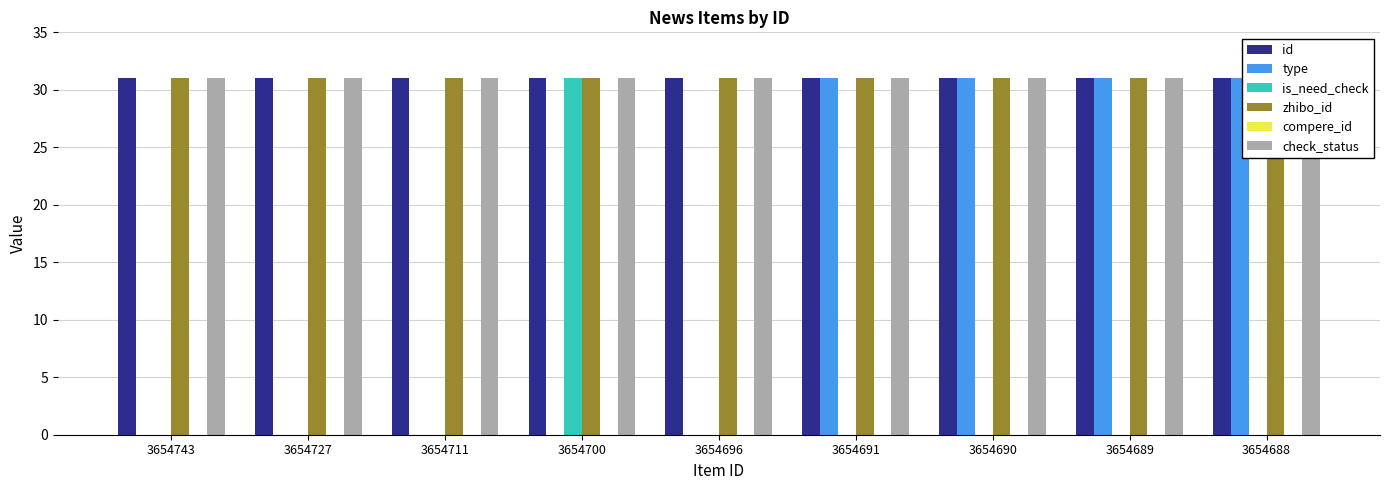

How many bars are there in total?

54